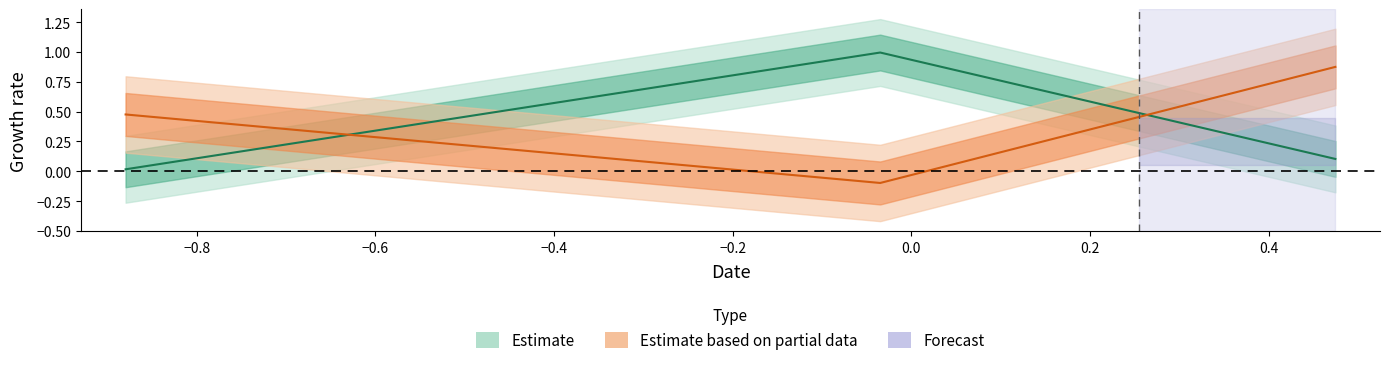

Does the chart display data point markers on the line(s)?

No